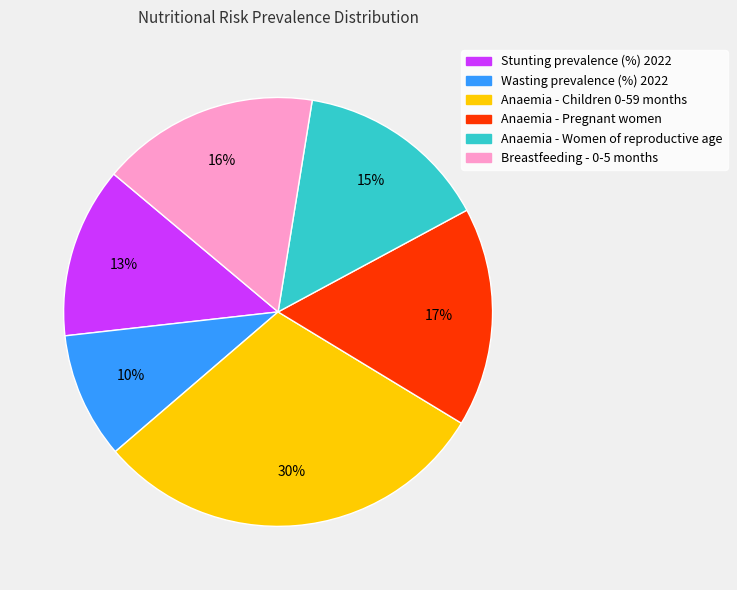

Which category has the biggest portion of the pie?

Anaemia - Children 0-59 months